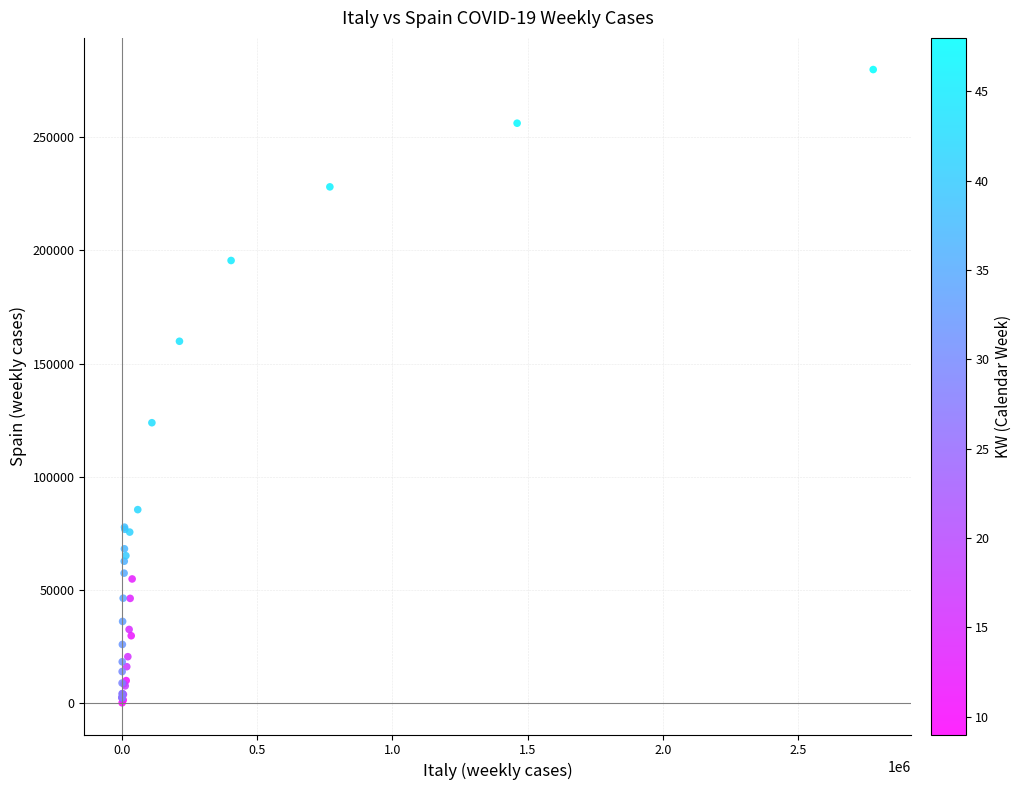

What Y value in the scatter plot is closest to 140006?

123871